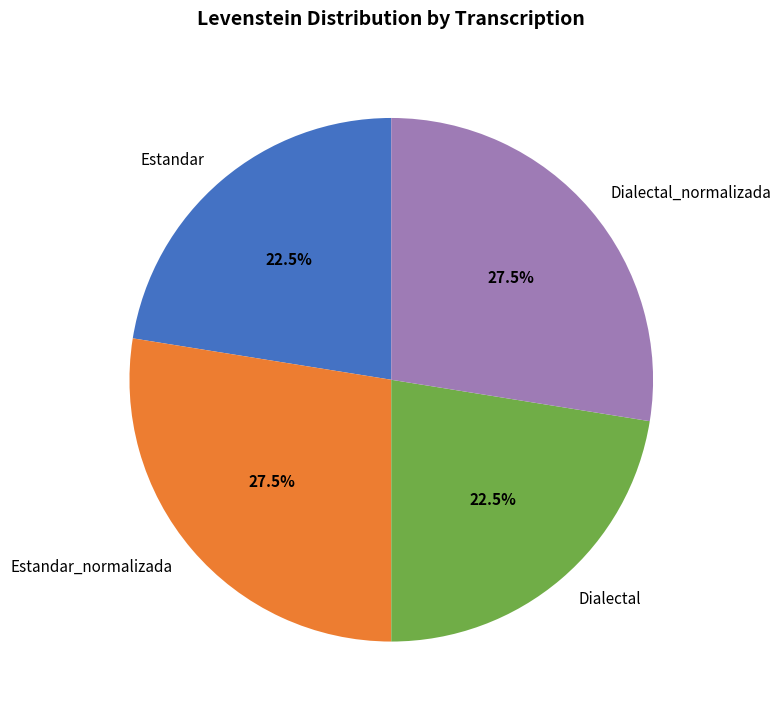

Do Estandar_normalizada and Dialectal_normalizada together represent more than half of the pie?

Yes